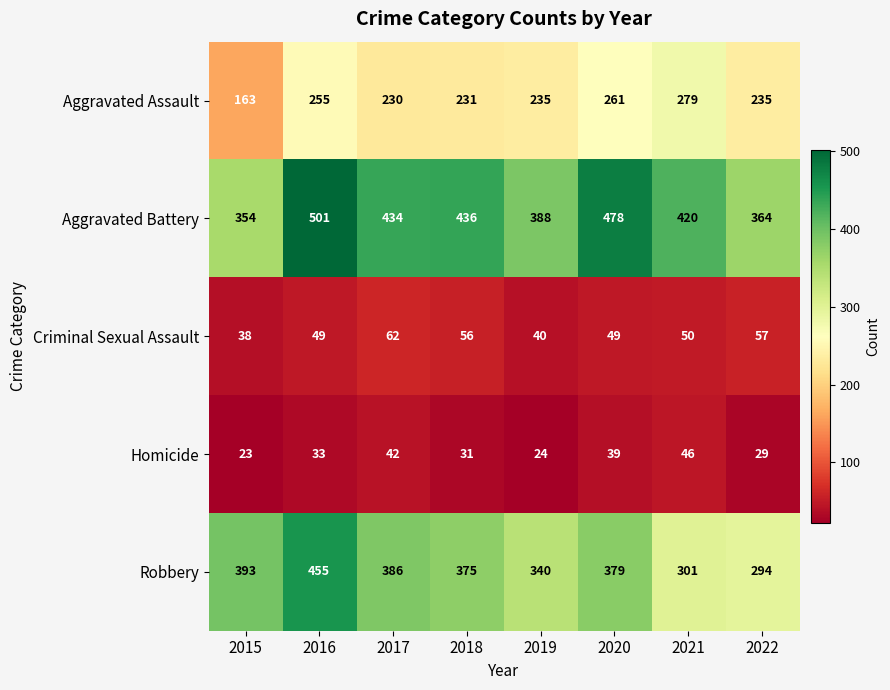

At how many categories does at least one series exceed 127?

8